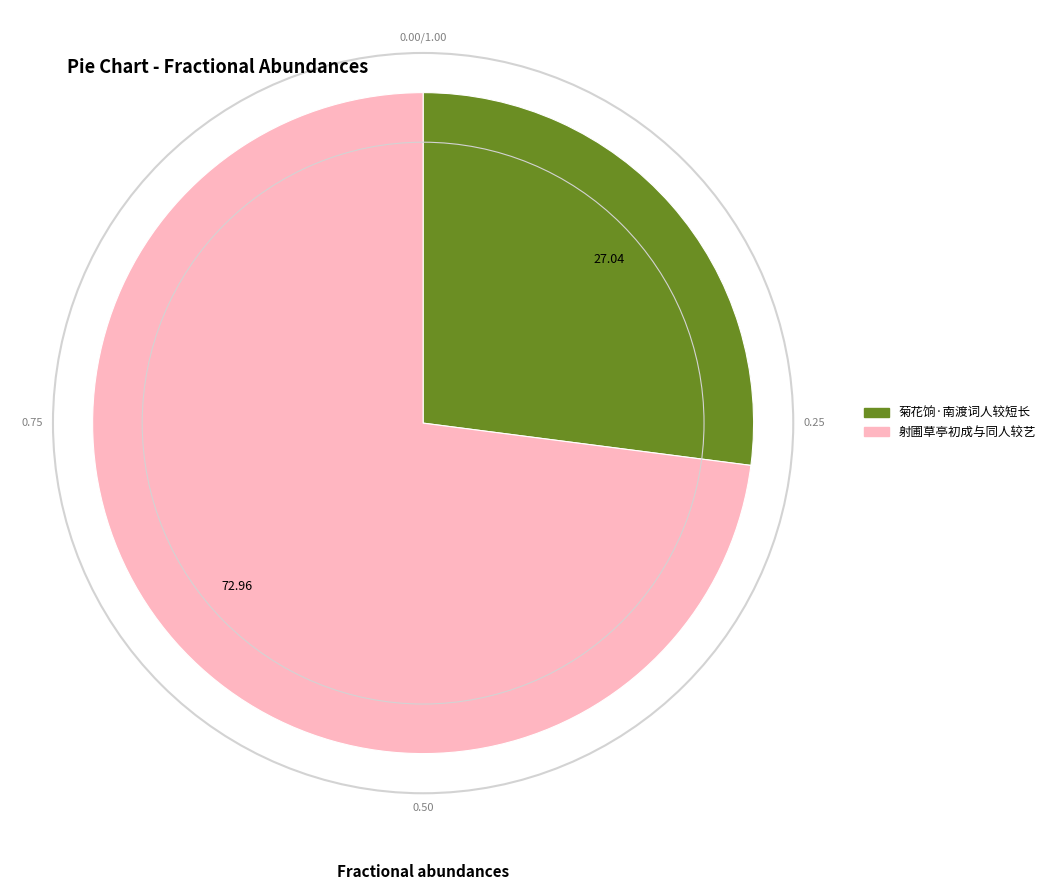

Which slice is the smallest?

菊花饷·南渡词人较短长